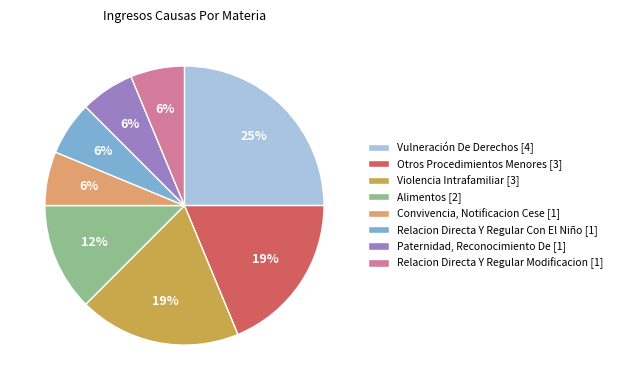

Does Paternidad, Reconocimiento De represent more than half of the total?

No